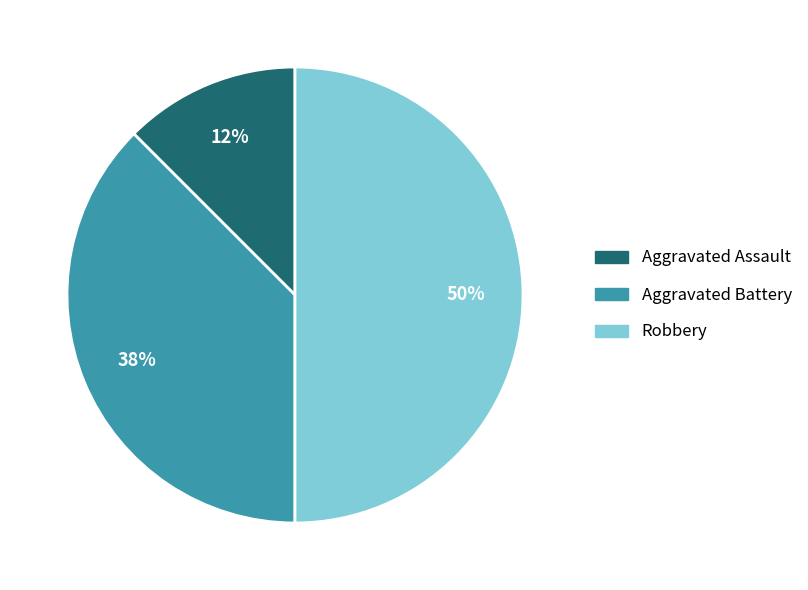

How many slices are in this pie chart?

3